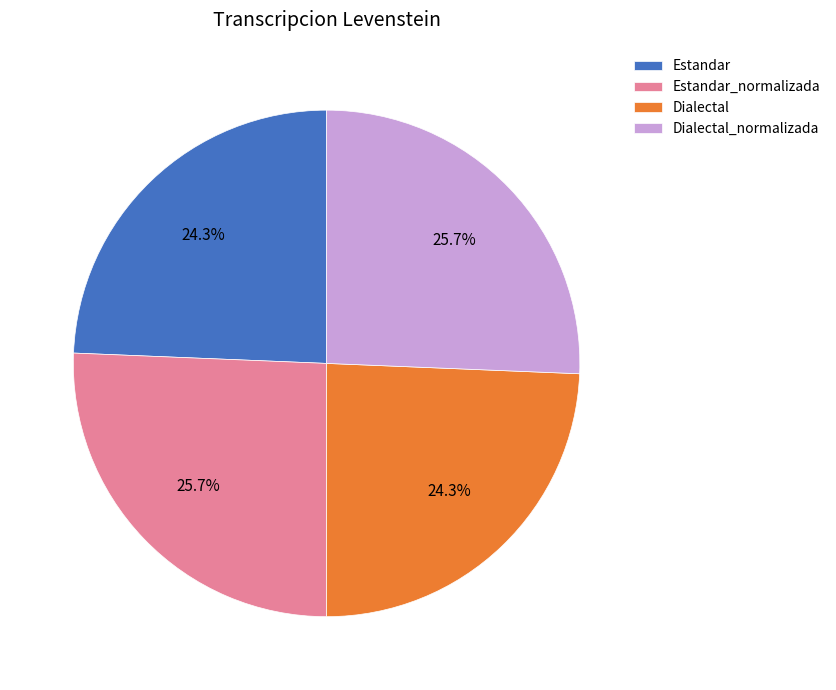

Which has a higher value, Estandar or Estandar_normalizada?

Estandar_normalizada